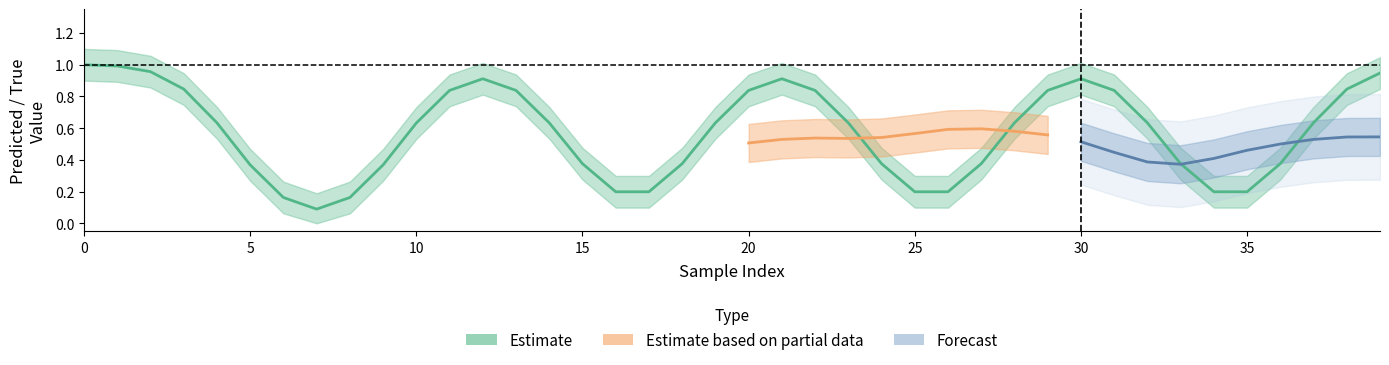

What is the value of the y_true point at the 5th from the left?

1.0